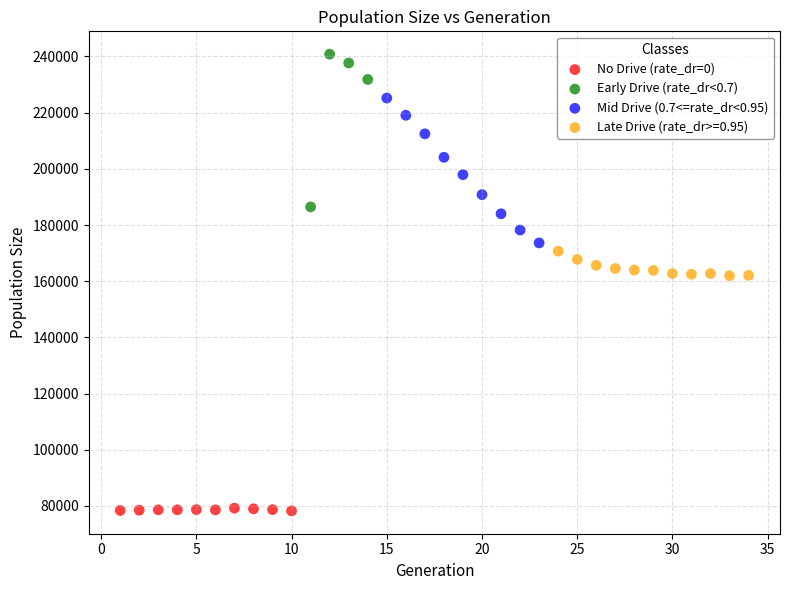

Which series contains the highest Y value?

Early Drive (rate_dr<0.7)